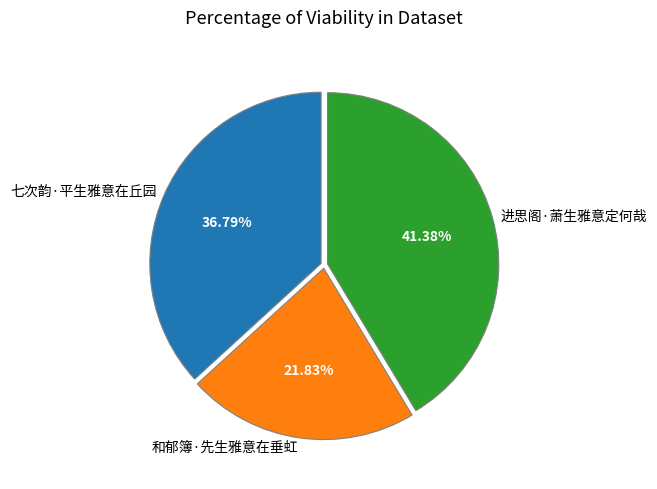

To the nearest percent, what percentage of the pie is 七次韵·平生雅意在丘园?

37%